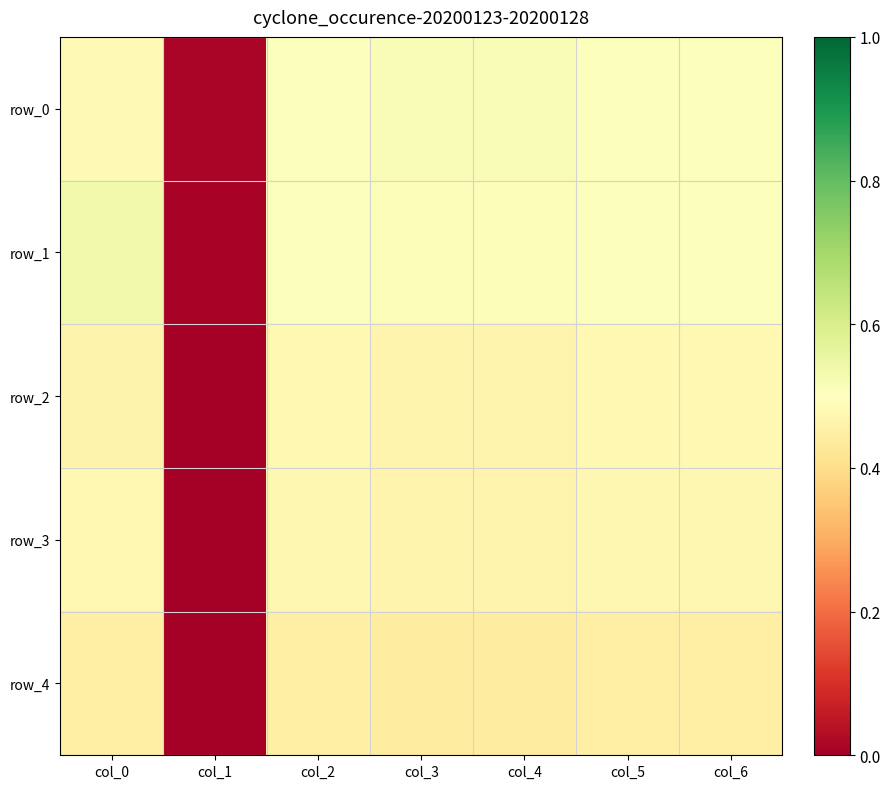

Reading right to left, what are all the values shown in this chart?

row_0: col_6=0.5	col_5=0.5	col_4=0.5	col_3=0.5	col_2=0.5	col_1=0.0	col_0=0.5
row_1: col_6=0.5	col_5=0.5	col_4=0.5	col_3=0.5	col_2=0.5	col_1=0.0	col_0=0.5
row_2: col_6=0.5	col_5=0.5	col_4=0.5	col_3=0.5	col_2=0.5	col_1=0.0	col_0=0.5
row_3: col_6=0.5	col_5=0.5	col_4=0.5	col_3=0.5	col_2=0.5	col_1=0.0	col_0=0.5
row_4: col_6=0.4	col_5=0.4	col_4=0.4	col_3=0.4	col_2=0.4	col_1=0.0	col_0=0.5